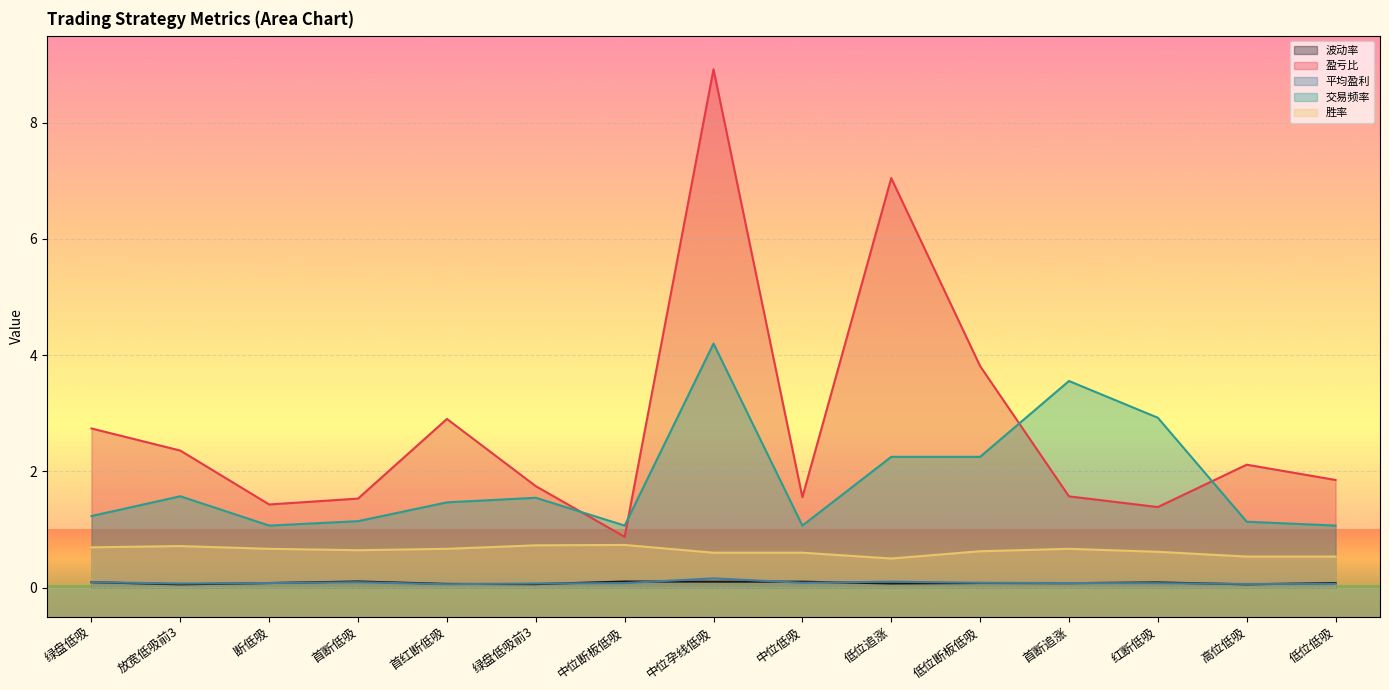

Is the value of 盈亏比 at 低位低吸 greater than the value of 波动率 at 绿盘低吸前3?

Yes